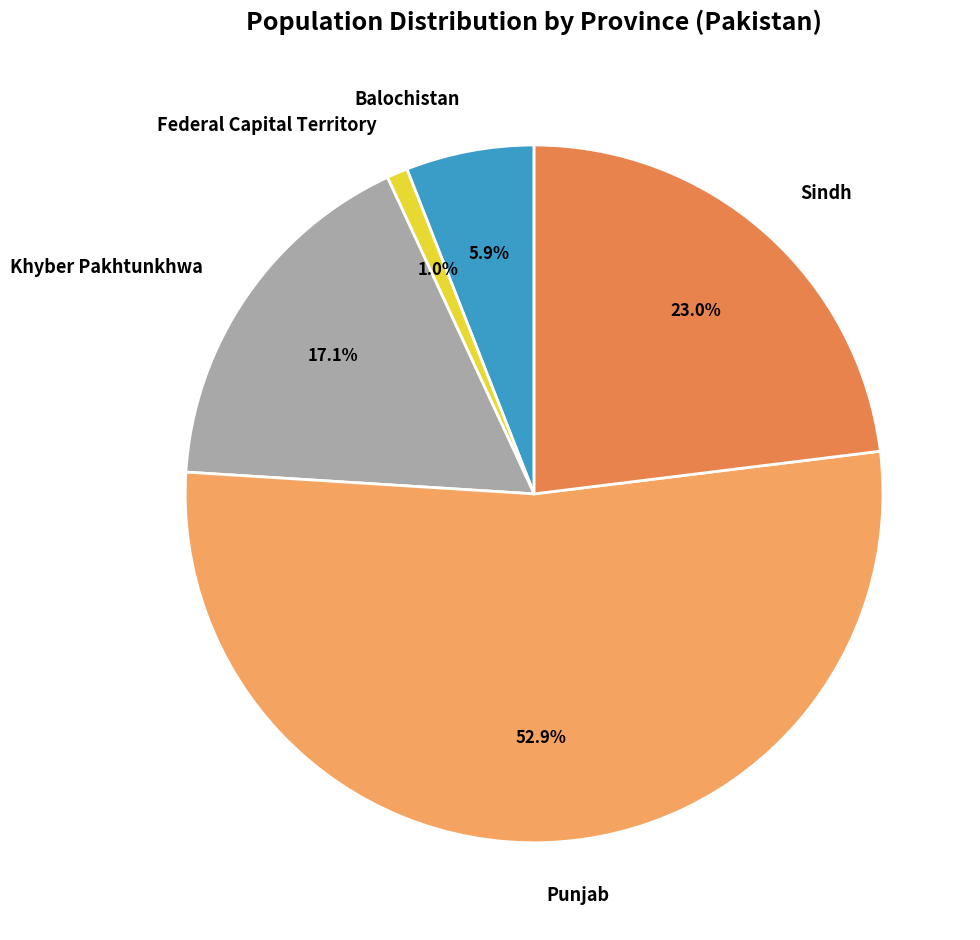

To the nearest percent, what is the difference between the Federal Capital Territory and Khyber Pakhtunkhwa slice percentages?

16%